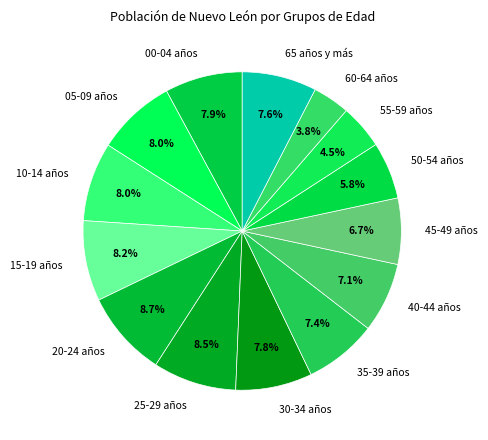

Is there any slice that represents more than half of the pie?

No